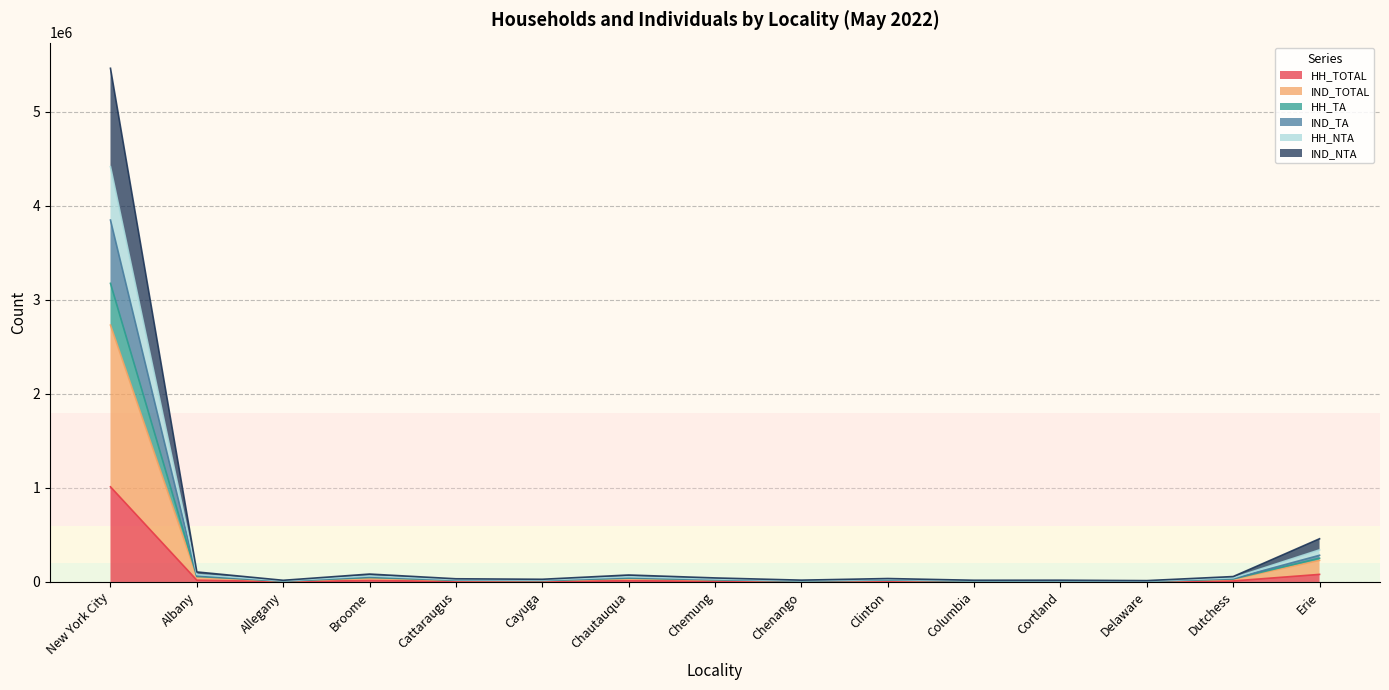

True or false: HH_TOTAL and IND_TOTAL cross at least once.

False